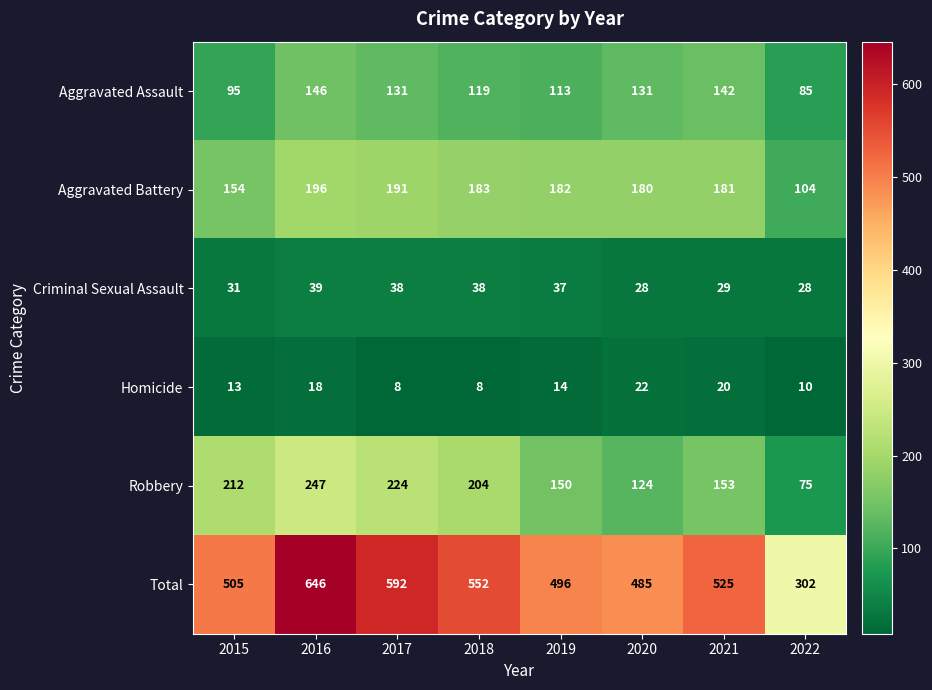

At which category does the chart reach its peak across all series?

2016